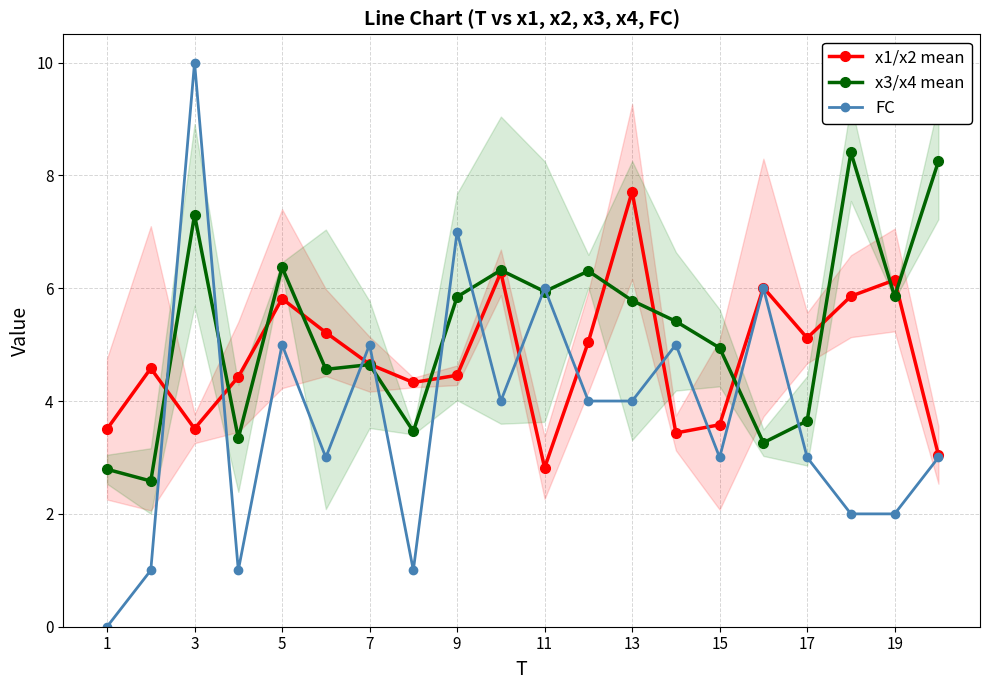

How many intersections are there between x1/x2 mean and FC?

10